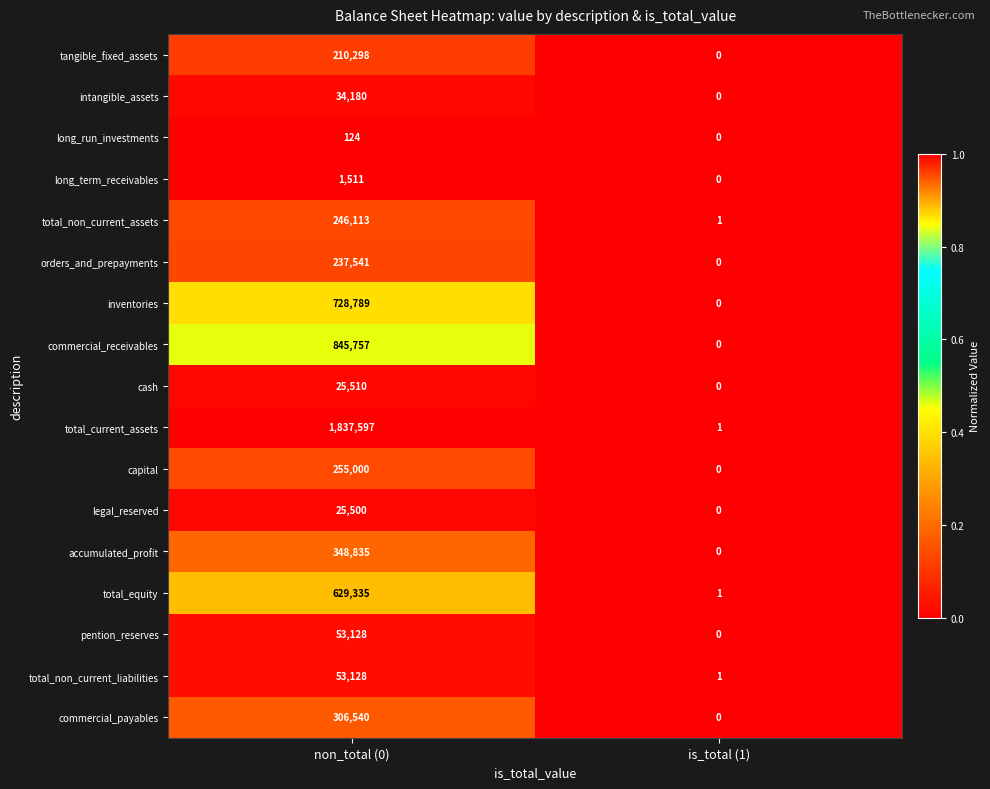

Is the value of inventories at non_total (0) greater than the value of cash at non_total (0)?

Yes